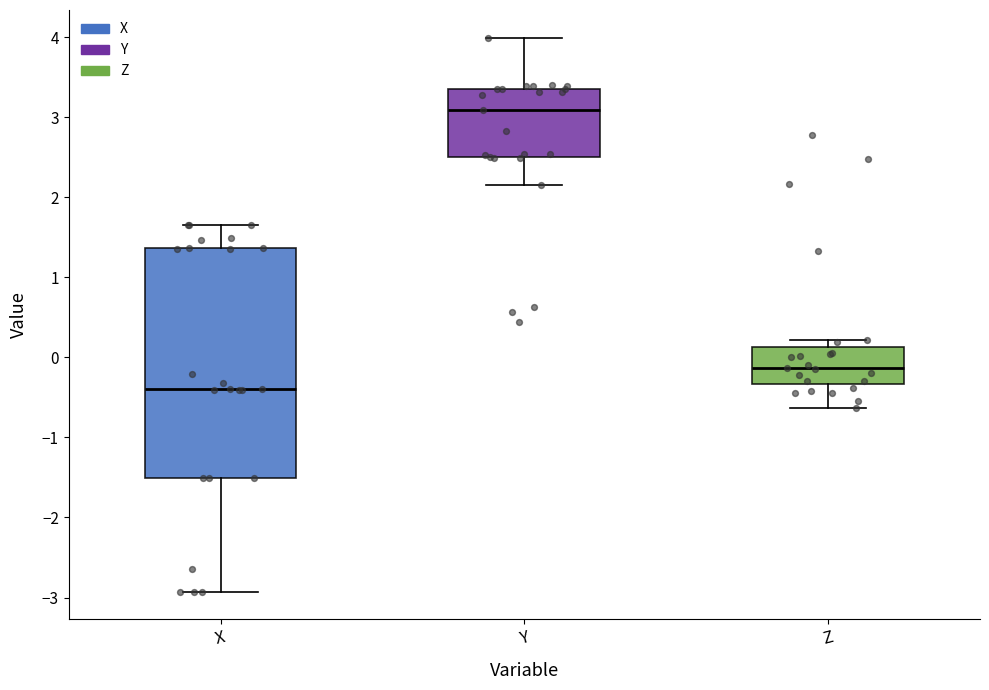

Where is the lower edge of the box for Y on the y-axis? The values are not printed on the chart, so give them approximately, as read against the axis.

2.5